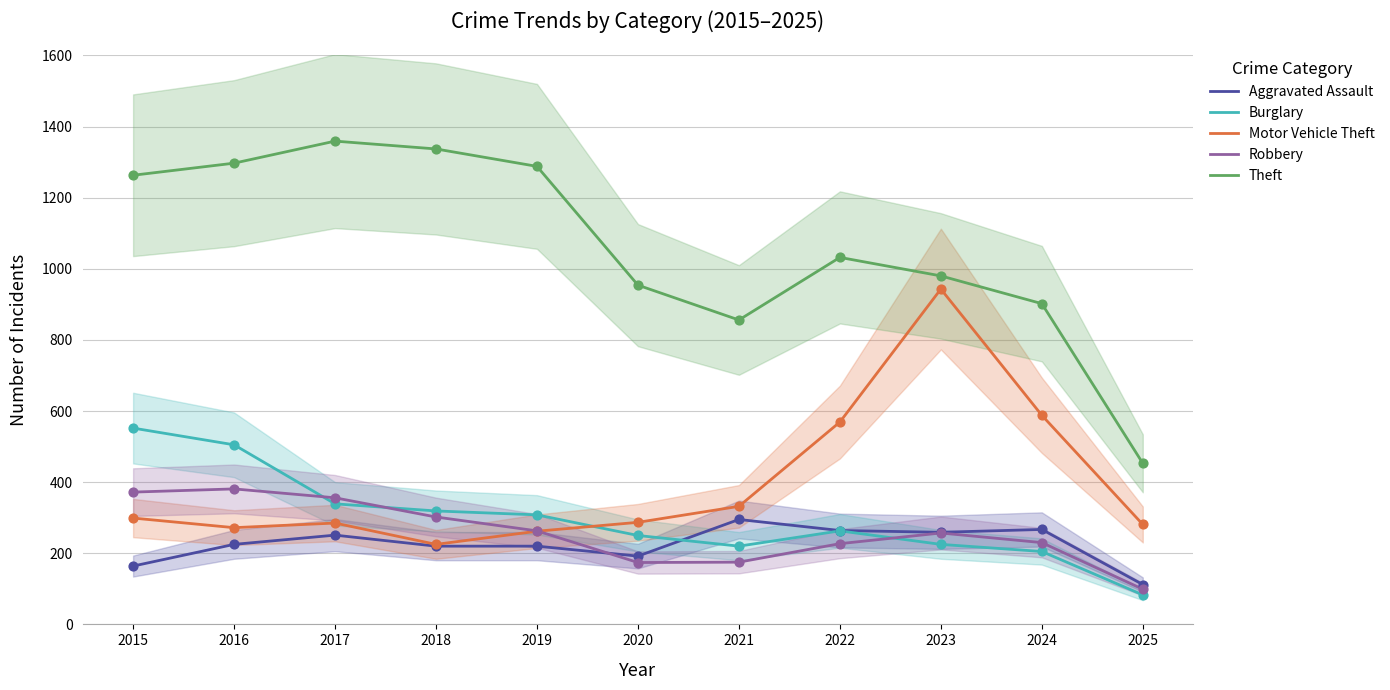

Is the value of Aggravated Assault at 2020 greater than the value of Burglary at 2016?

No